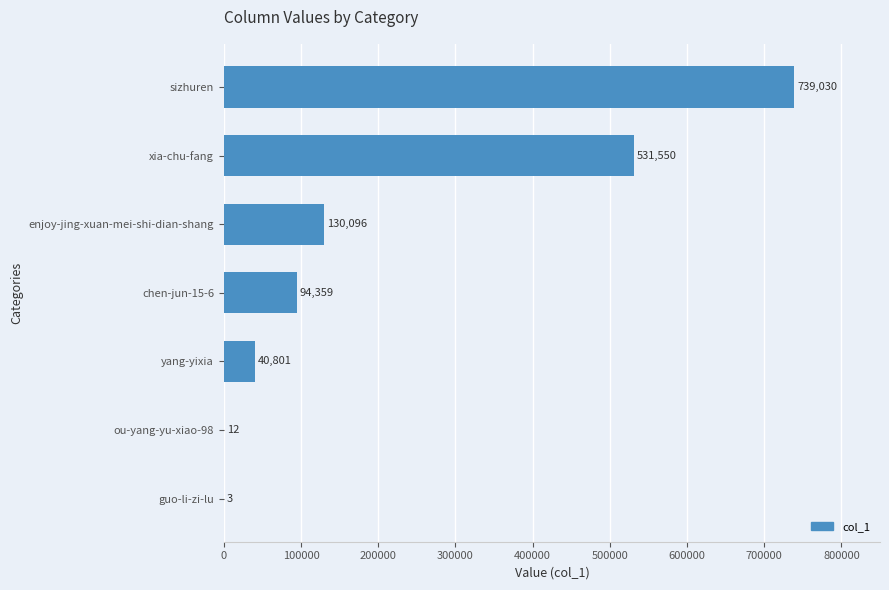

Where is the data nearest to the value 369516?

xia-chu-fang